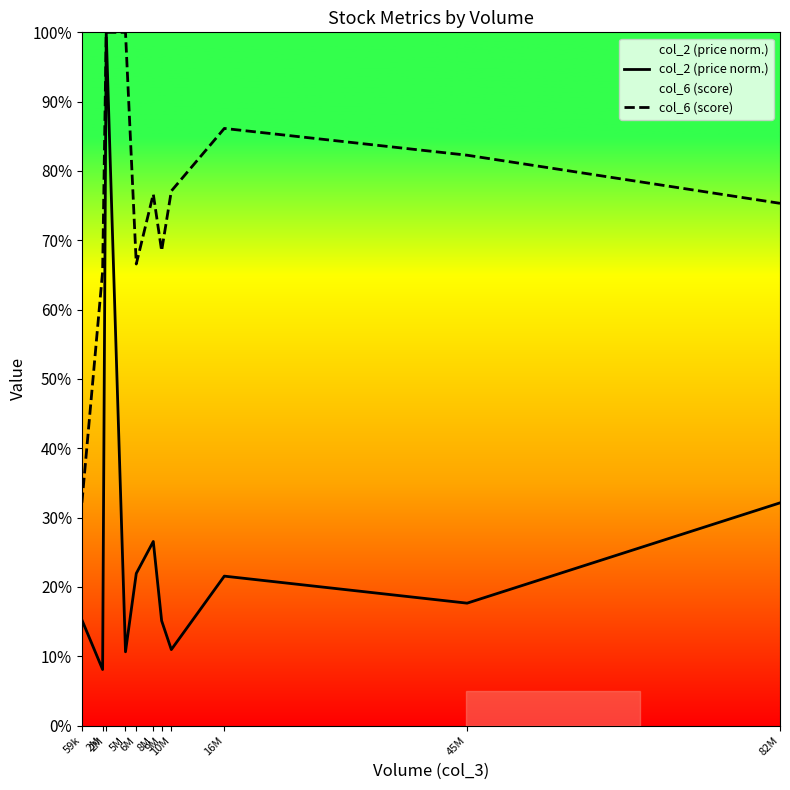

Reading left to right, extract all data points from this chart.

col_2 (price norm.): 59k=0.2	2M=0.1	2M=1.0	5M=0.1	6M=0.2	8M=0.3	9M=0.2	10M=0.1	16M=0.2	45M=0.2	82M=0.3
col_6 (score): 59k=0.3	2M=0.7	2M=1.0	5M=1.0	6M=0.7	8M=0.8	9M=0.7	10M=0.8	16M=0.9	45M=0.8	82M=0.8